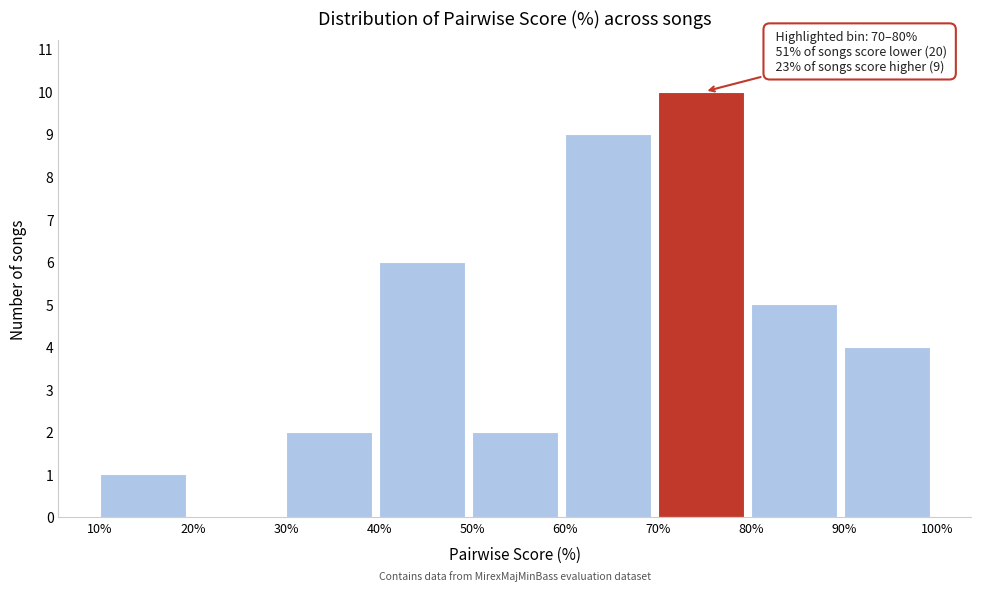

Over which range of the x-axis is the bar tallest?

70% to 80%